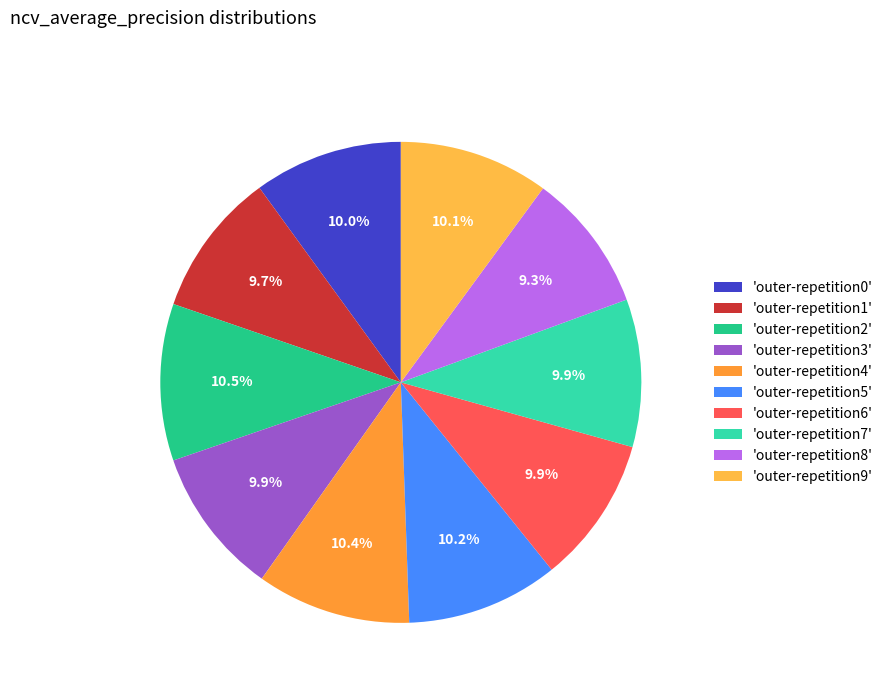

Rank the categories by value from highest to lowest.

outer-repetition2, outer-repetition4, outer-repetition5, outer-repetition9, outer-repetition0, outer-repetition3, outer-repetition7, outer-repetition6, outer-repetition1, outer-repetition8